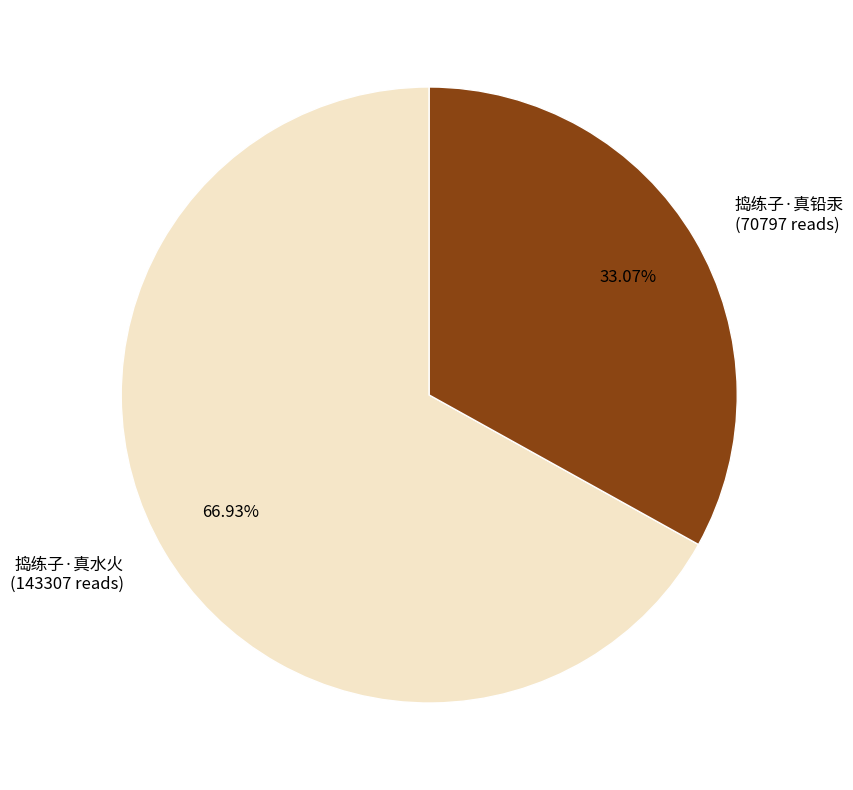

To the nearest percent, what is the combined percentage of 捣练子·真水火 and 捣练子·真铅汞?

100%